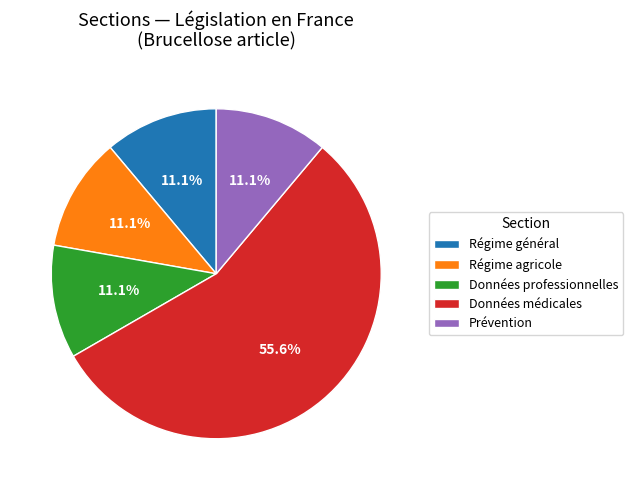

Approximately how many times larger is the value at Régime général compared to Prévention?

1.0